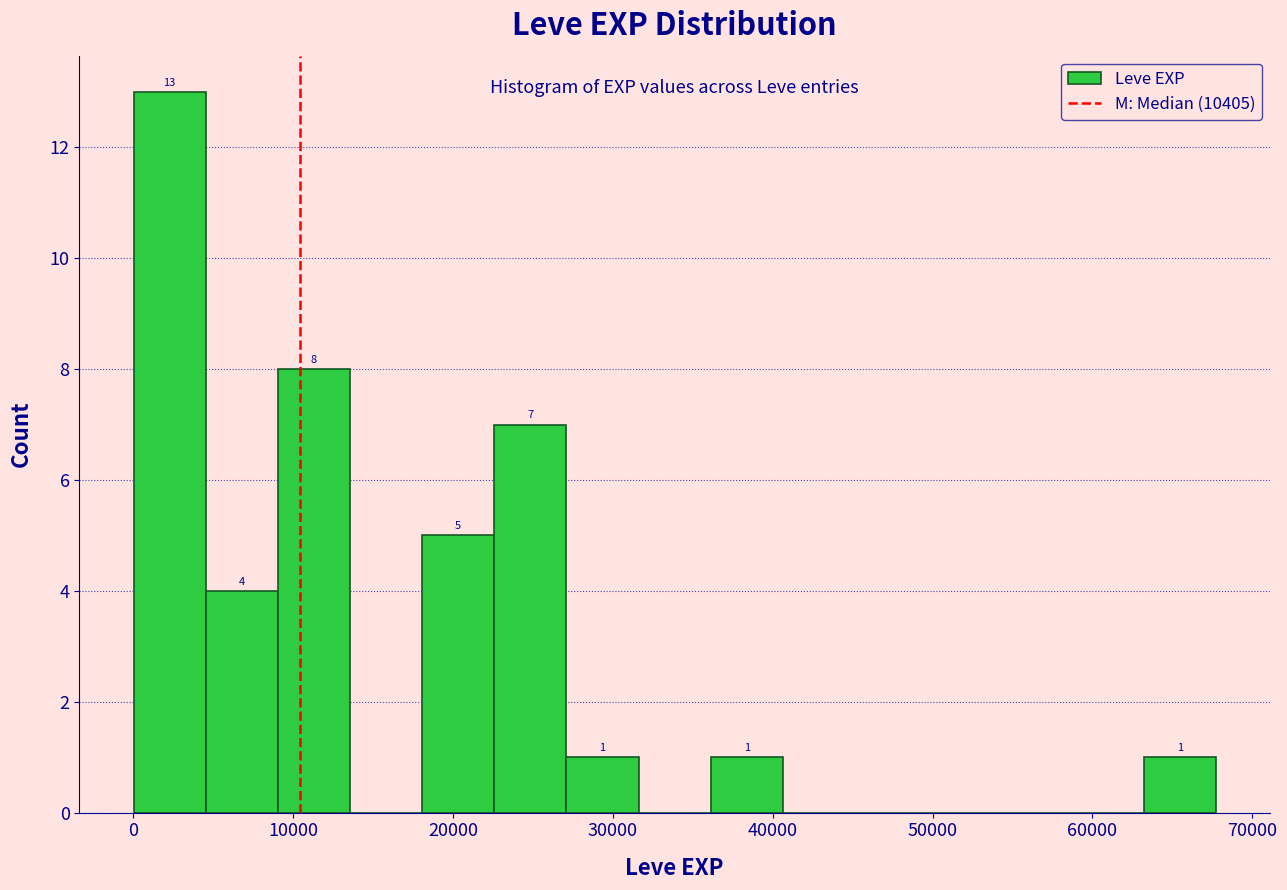

Over which range of the x-axis is the bar tallest?

0 to 5000